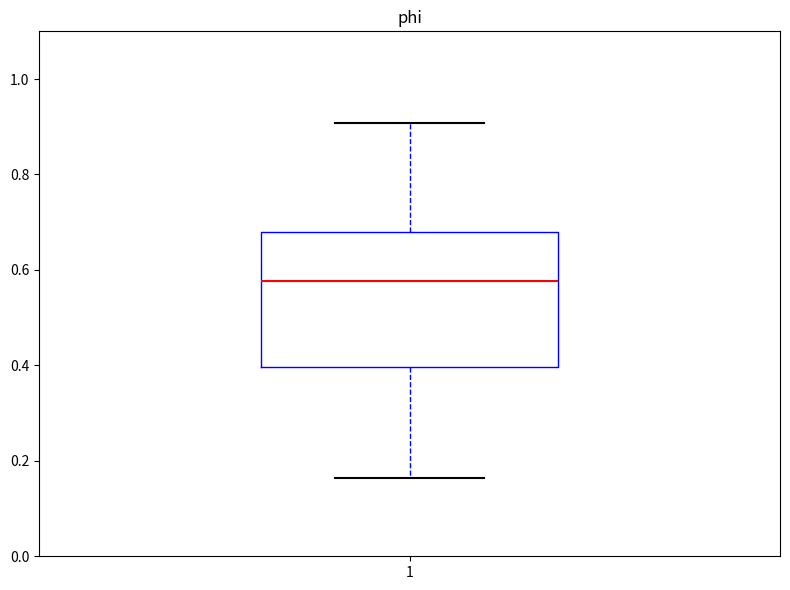

Read this box plot against the y-axis: the position of the median line, the range covered by the box, and the ends of both whiskers. The values are not printed on the chart, so give them approximately, as read against the axis.

median 0.58, box 0.40 to 0.68, whiskers 0.16 to 0.90